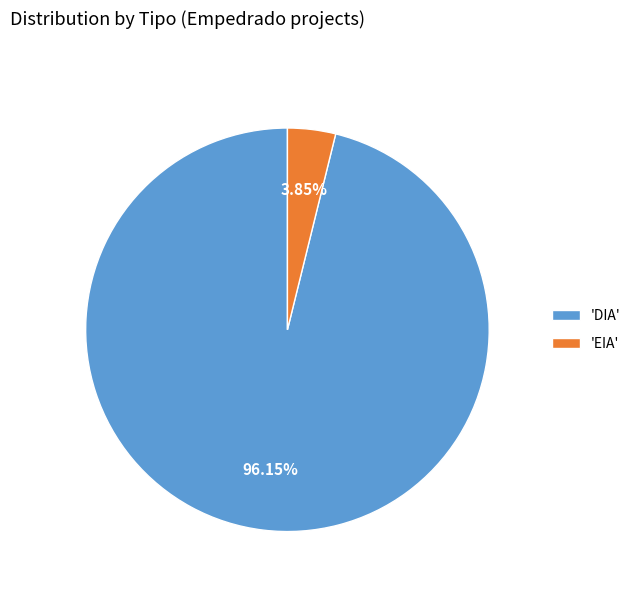

Is the sum of 'EIA' and 'DIA' greater than half?

Yes